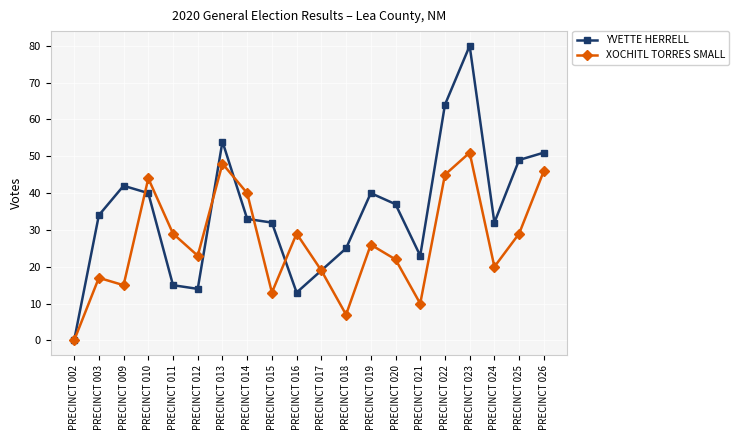

Does the chart display data point markers on the line(s)?

Yes